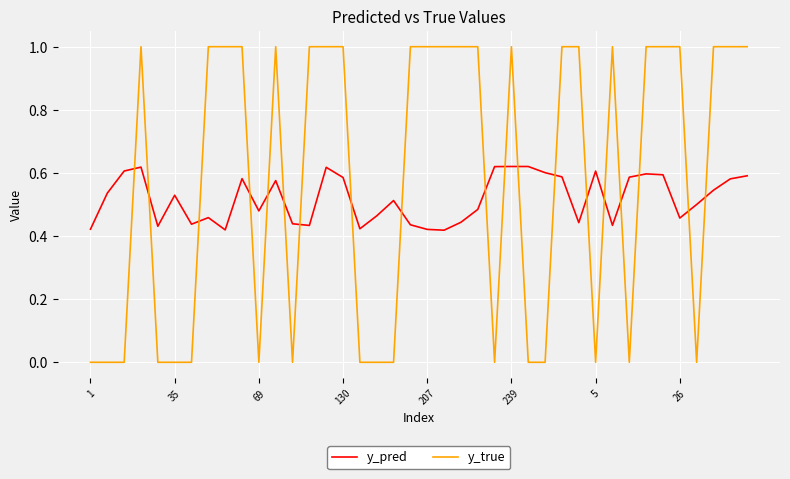

What are all the series names shown in the legend?

y_pred, y_true